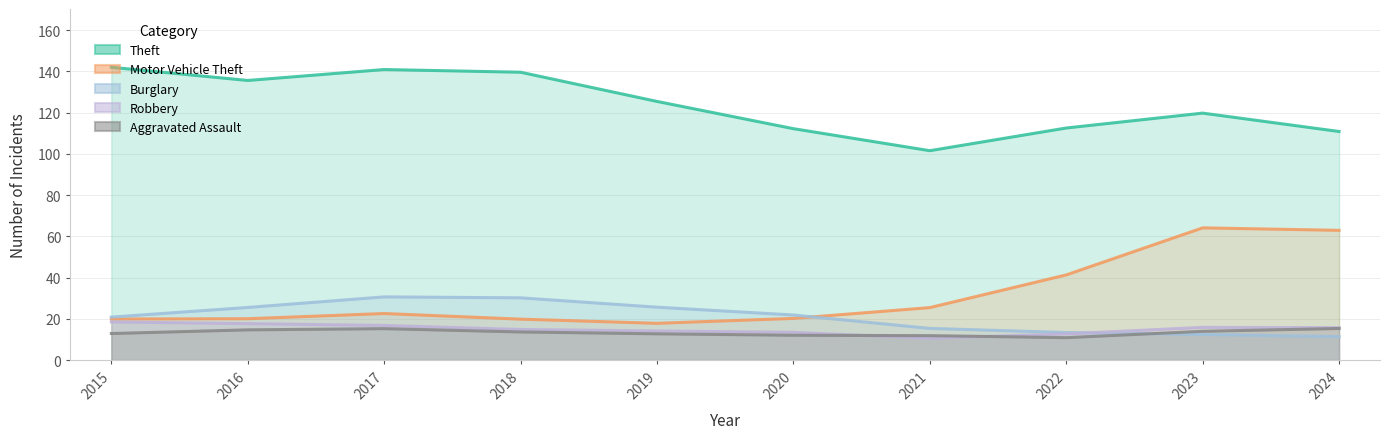

Which label corresponds to the smallest value in the chart?

2021